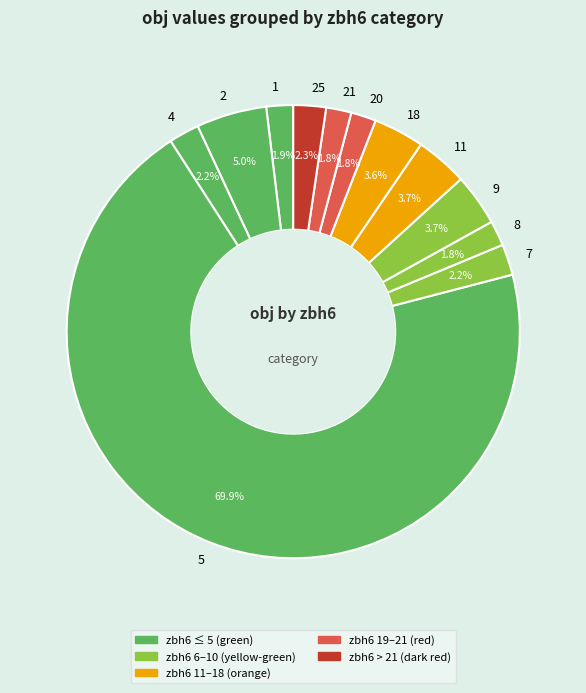

What percentage do 5 and 2 together represent?

75.0%